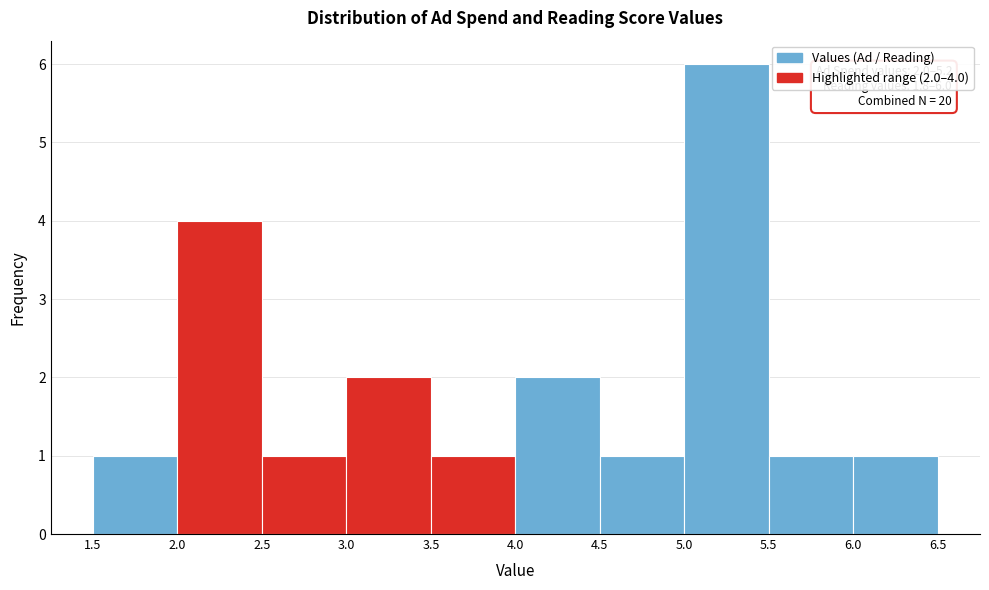

Over which range of the x-axis is the bar tallest?

5.0 to 5.5